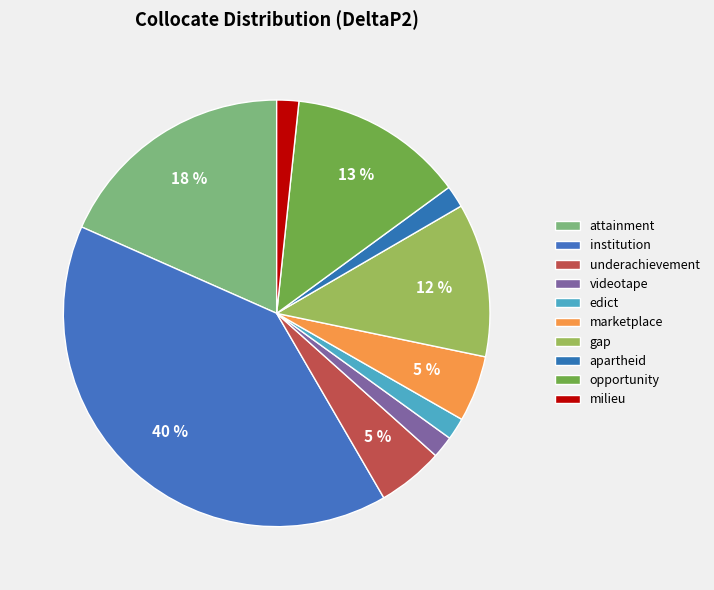

How many slices are in this pie chart?

10